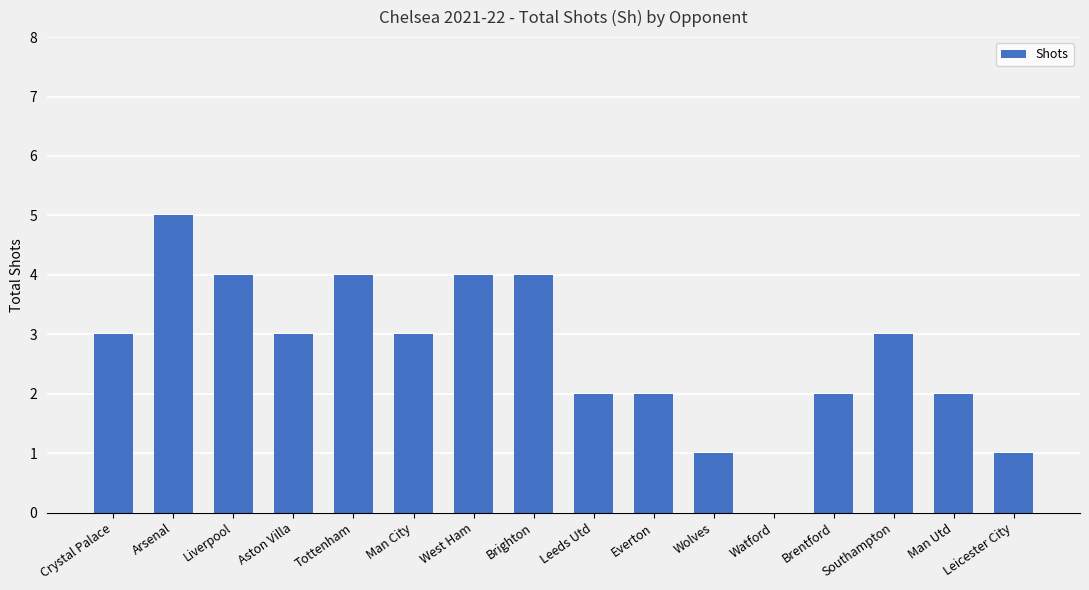

Which category has the highest value across all series?

Arsenal